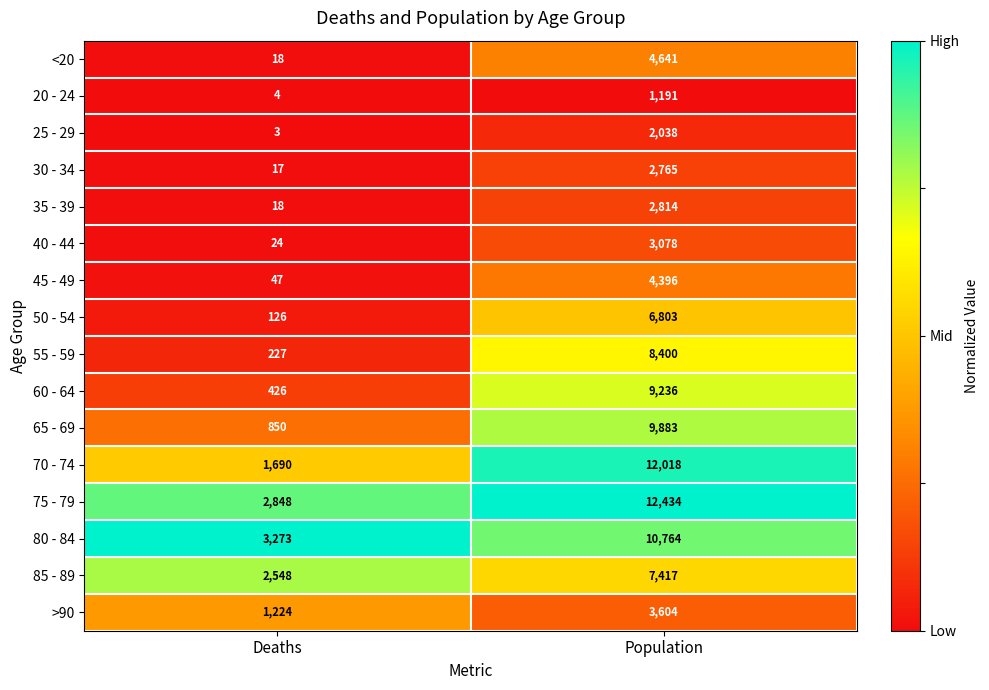

Which series changed the most between Deaths and Population?

70 - 74